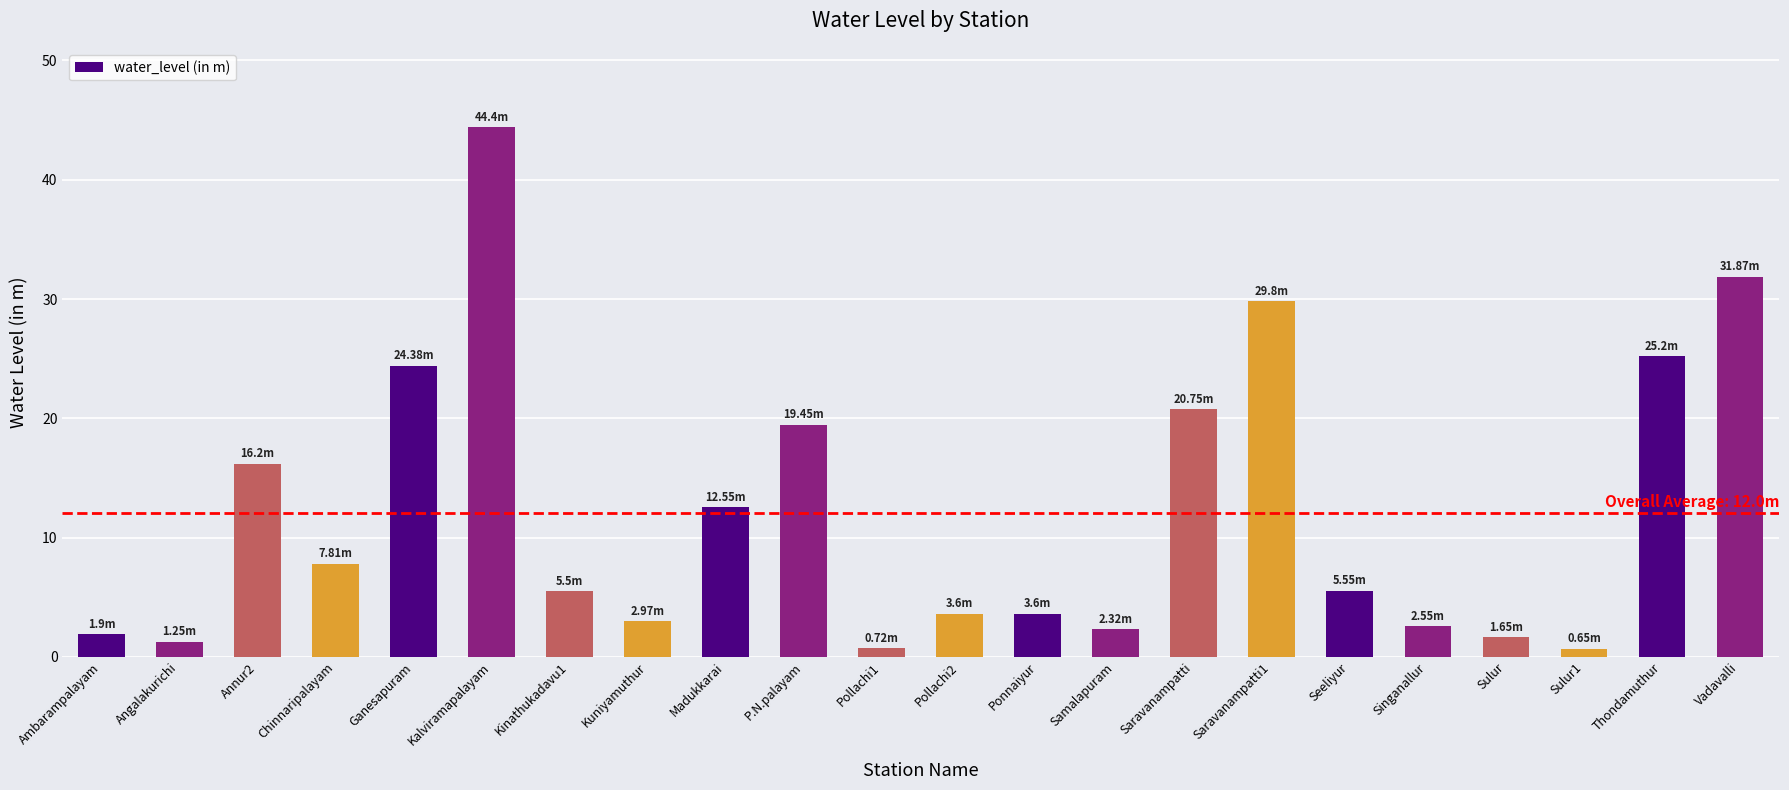

What is the label of the 22nd bar from the right?

Ambarampalayam